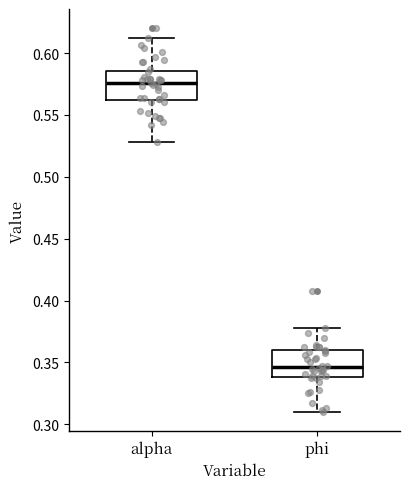

Which box's median line is the highest?

alpha